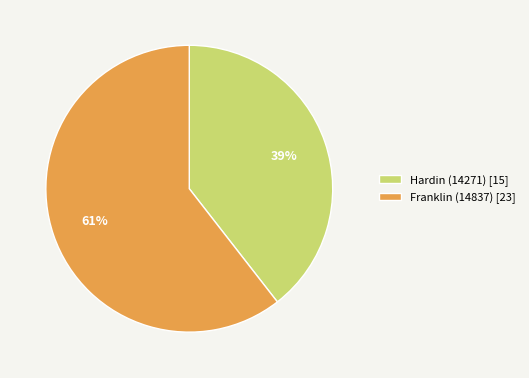

To the nearest percent, what is the combined percentage of Hardin (14271) [15] and Franklin (14837) [23]?

100%